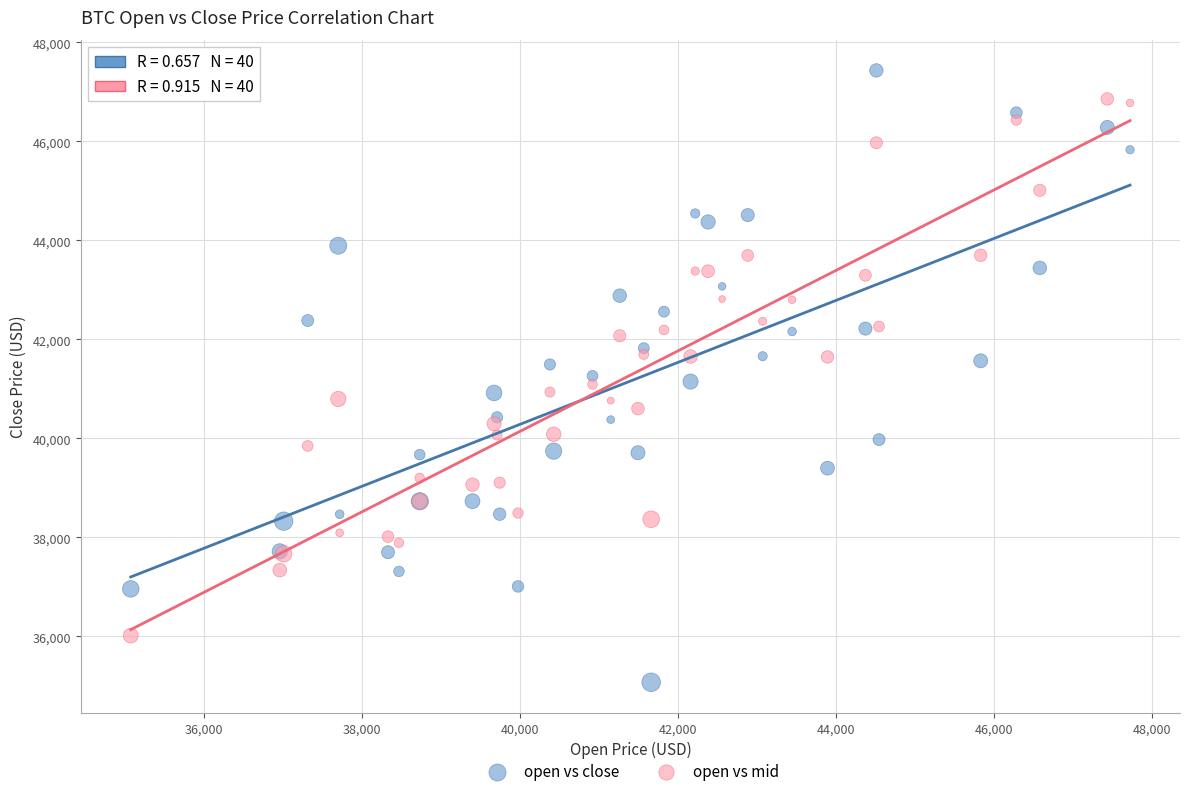

Which series has the widest spread of Y values?

open vs close